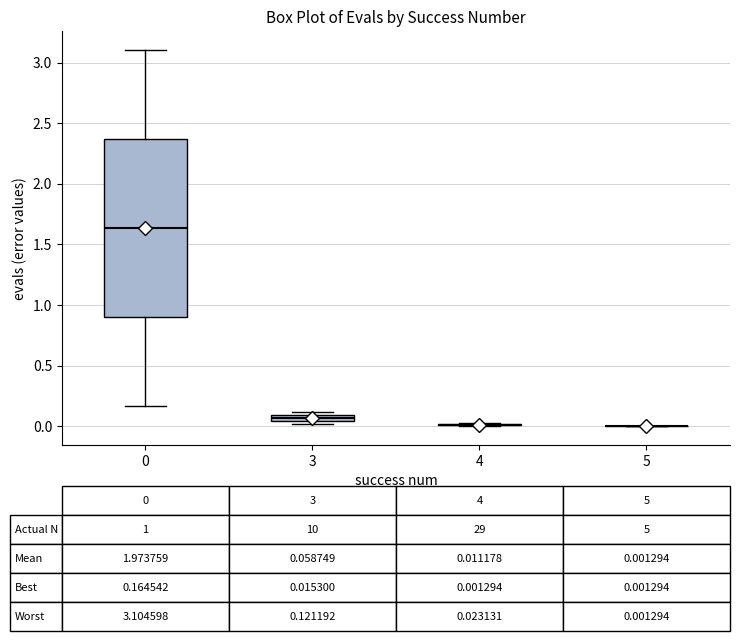

Which box is the tallest, from its lower edge to its upper edge?

0